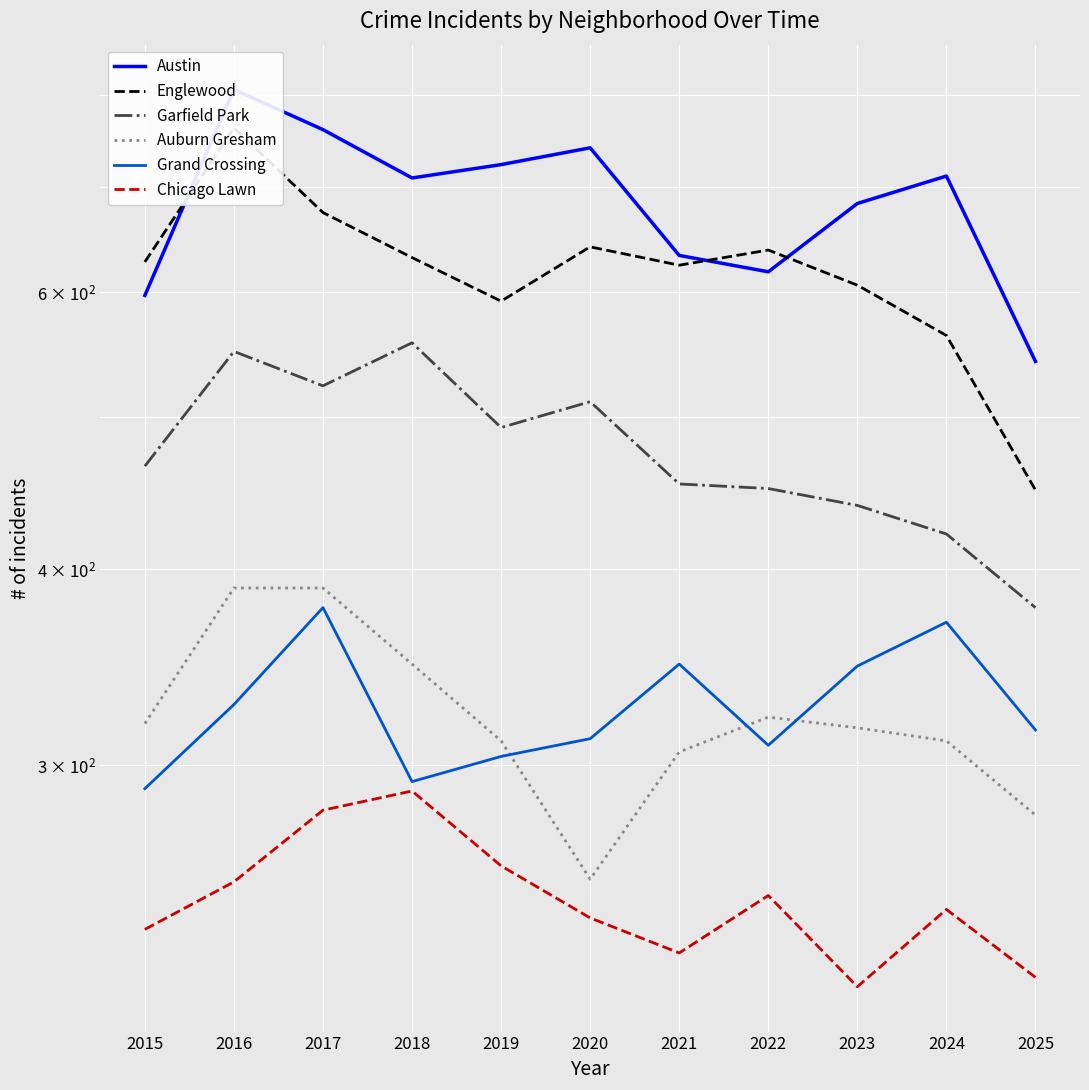

What is the difference between the maximum and minimum values in the Garfield Park series?

179